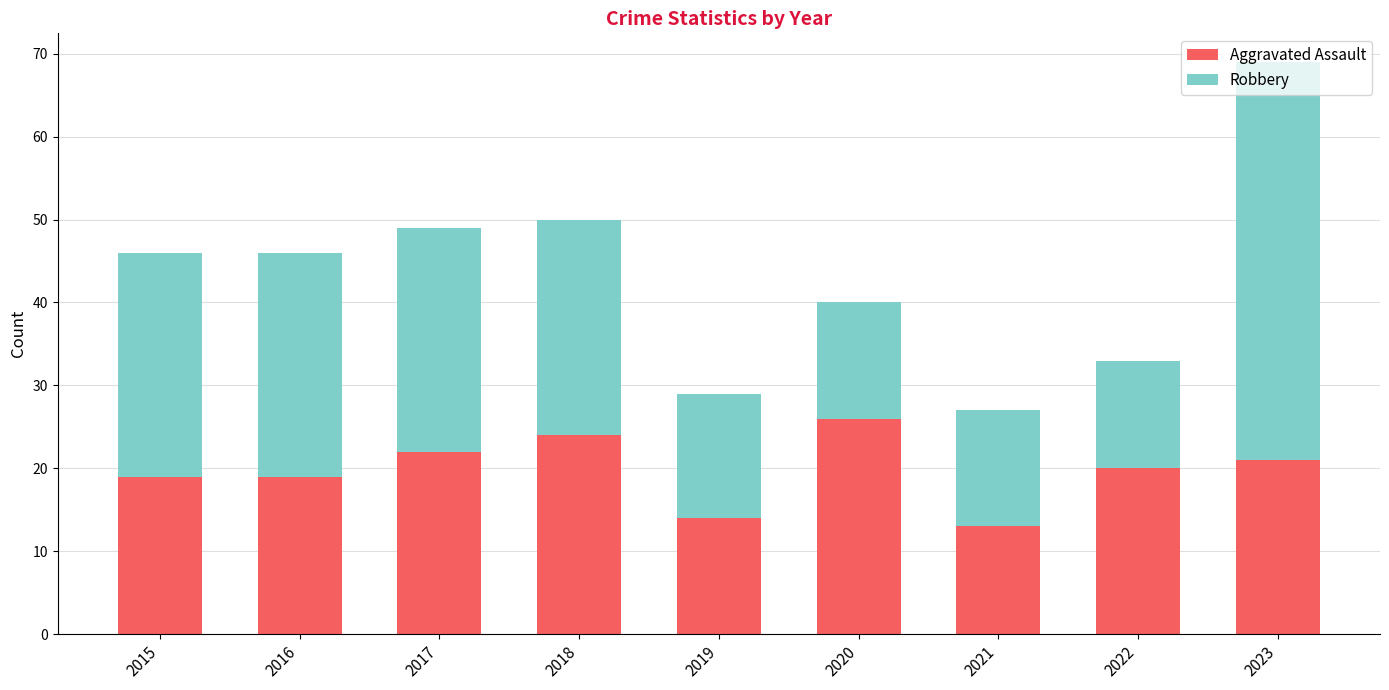

What are all the series names shown in the legend?

Aggravated Assault, Robbery